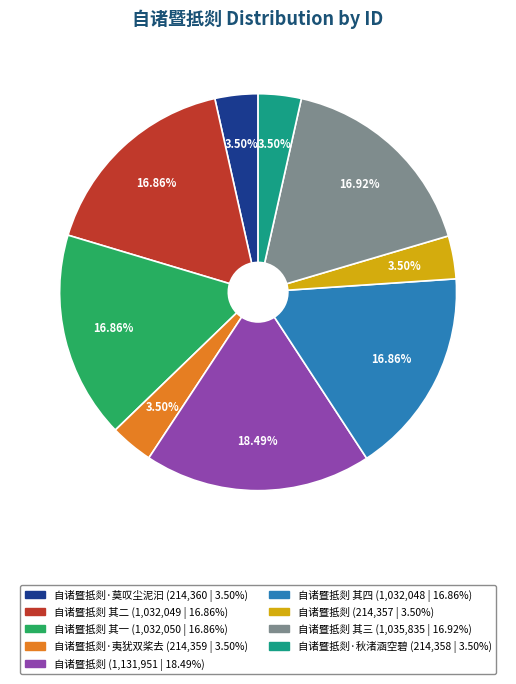

Is there any slice that represents more than half of the pie?

No